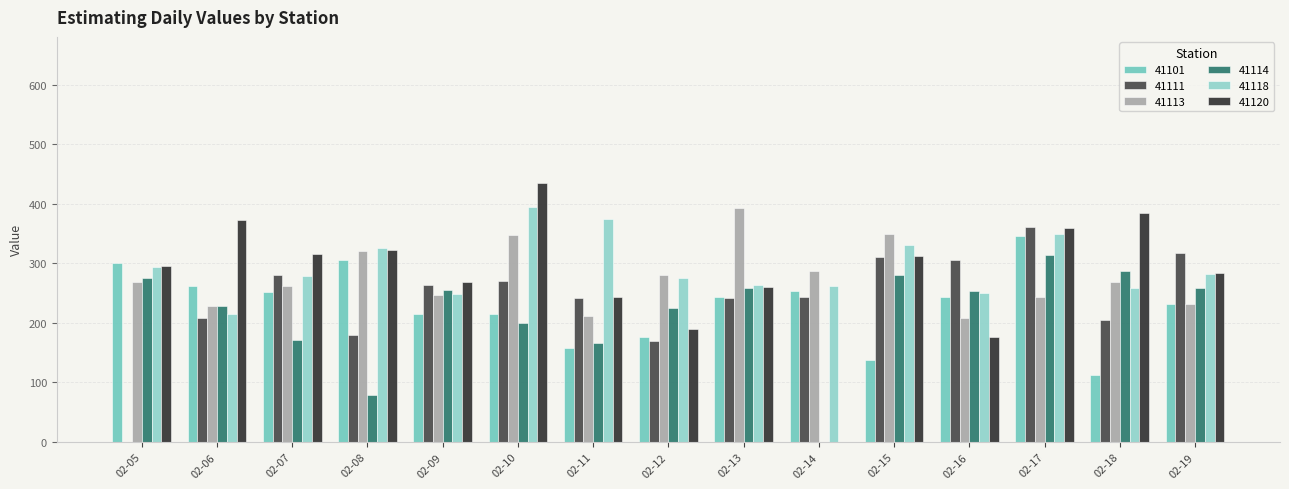

Which series has the widest spread of values?

41120